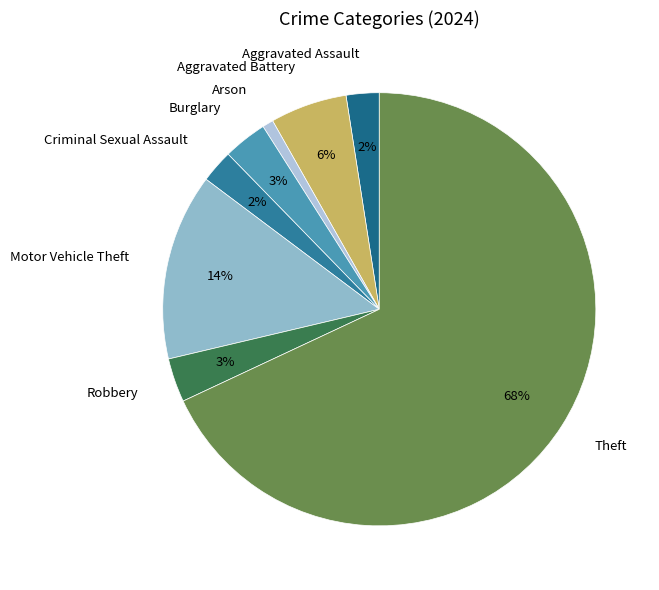

What percentage is the Motor Vehicle Theft slice, to the nearest percent?

14%